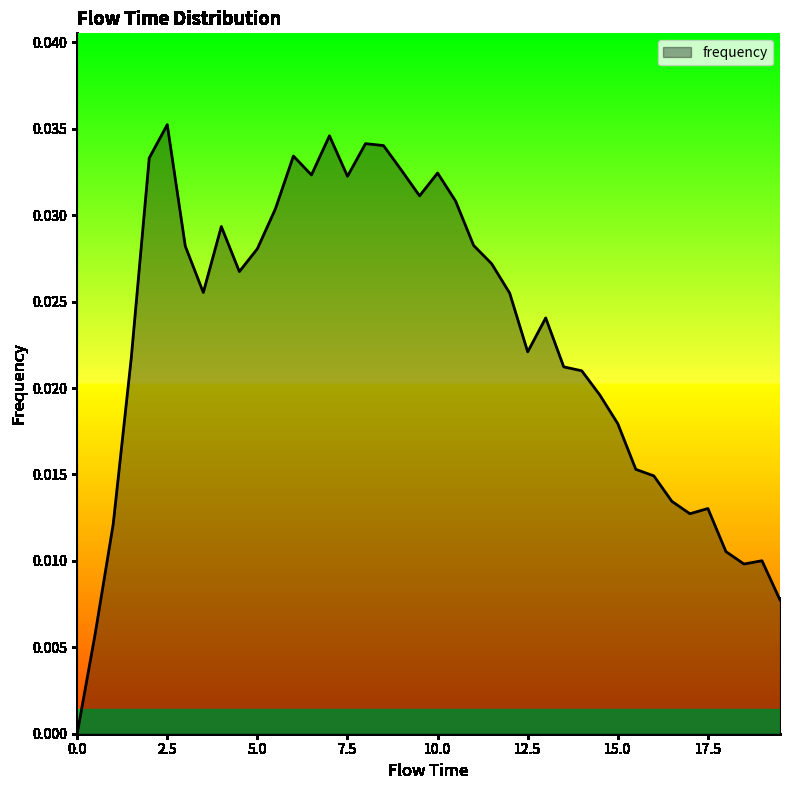

Is this an area chart (filled region under the line)?

Yes